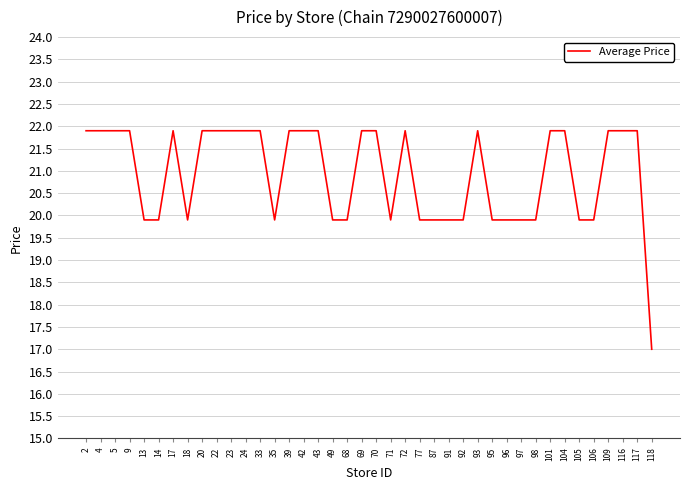

What is the smallest value displayed?

17.0